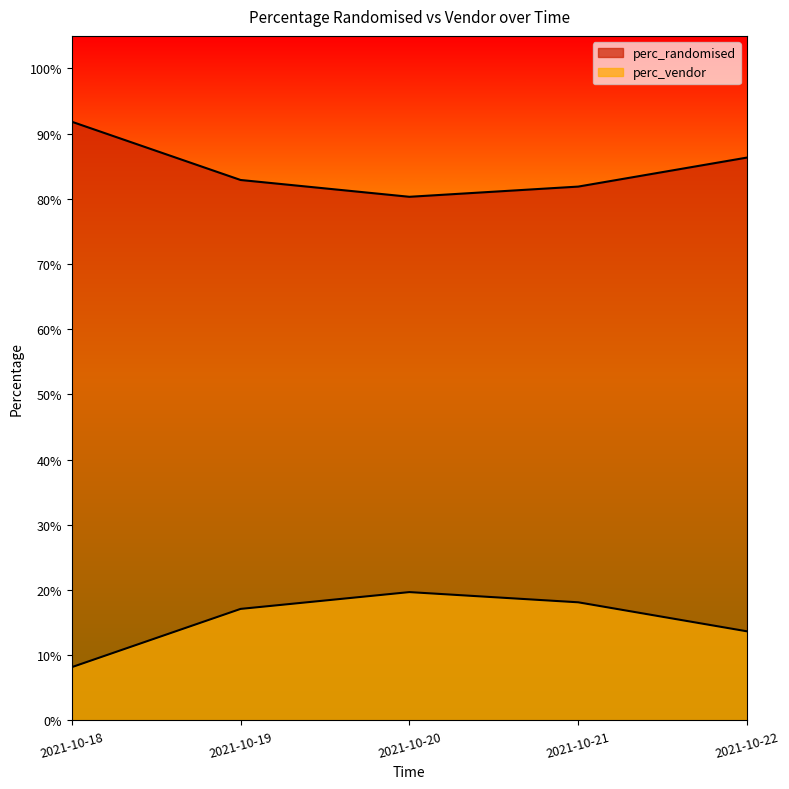

Count the perc_vendor values in the range 0 to 1.

5